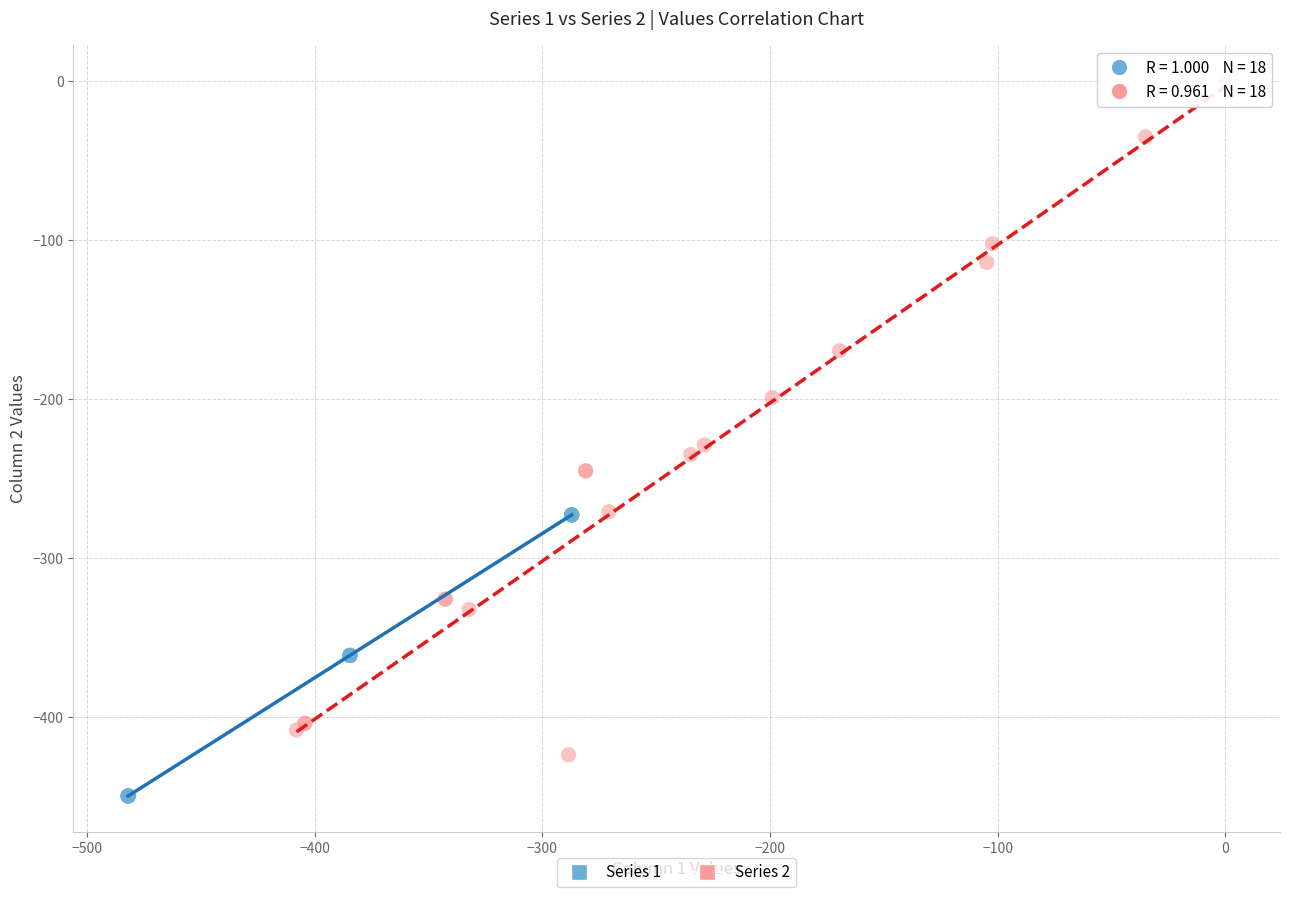

Which series reaches the maximum Y coordinate?

Series 2